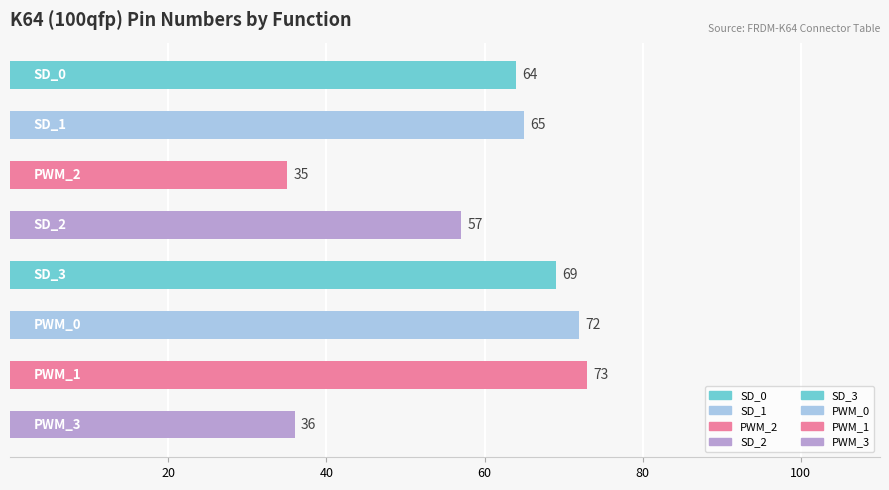

Does the chart contain any negative values?

No